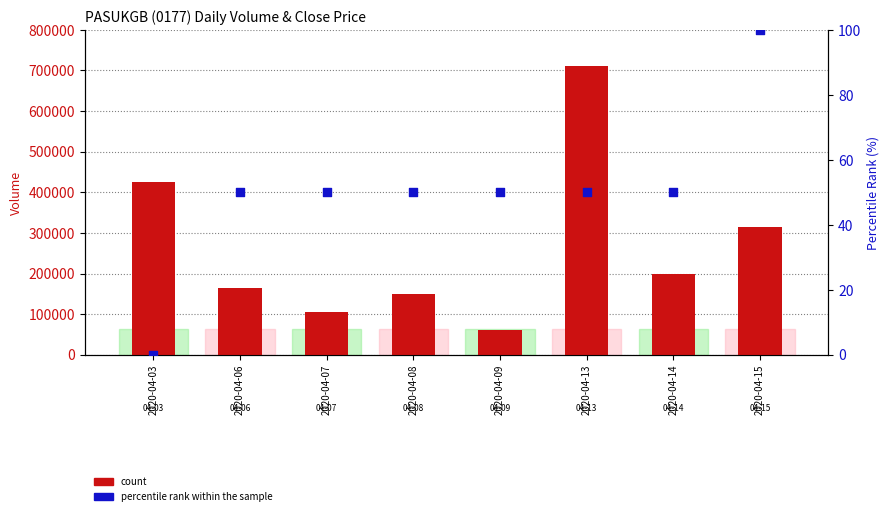

What is the total value across all series at 2020-04-15?

315100